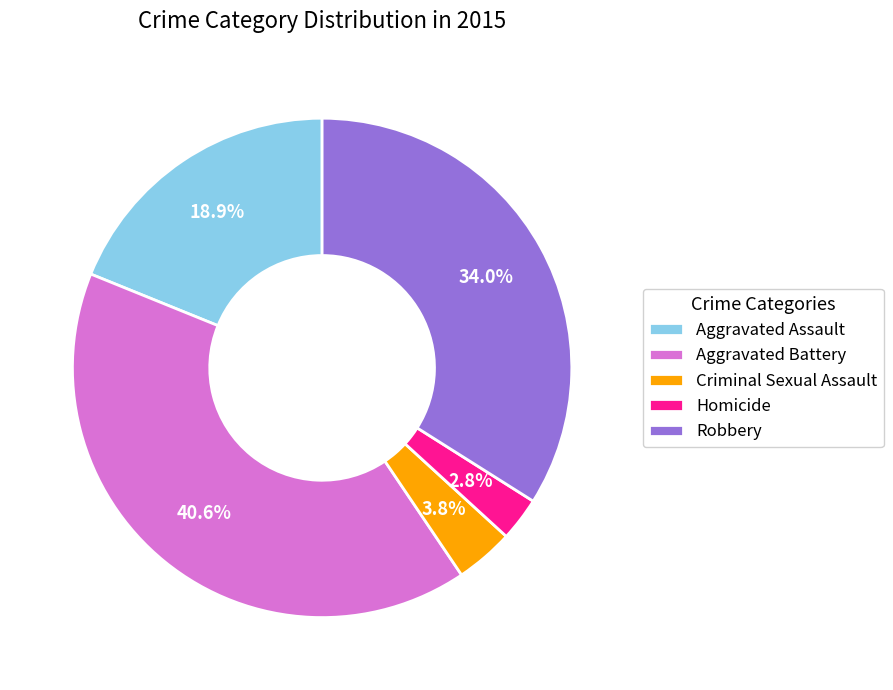

What percentage is the Homicide slice, to the nearest percent?

3%